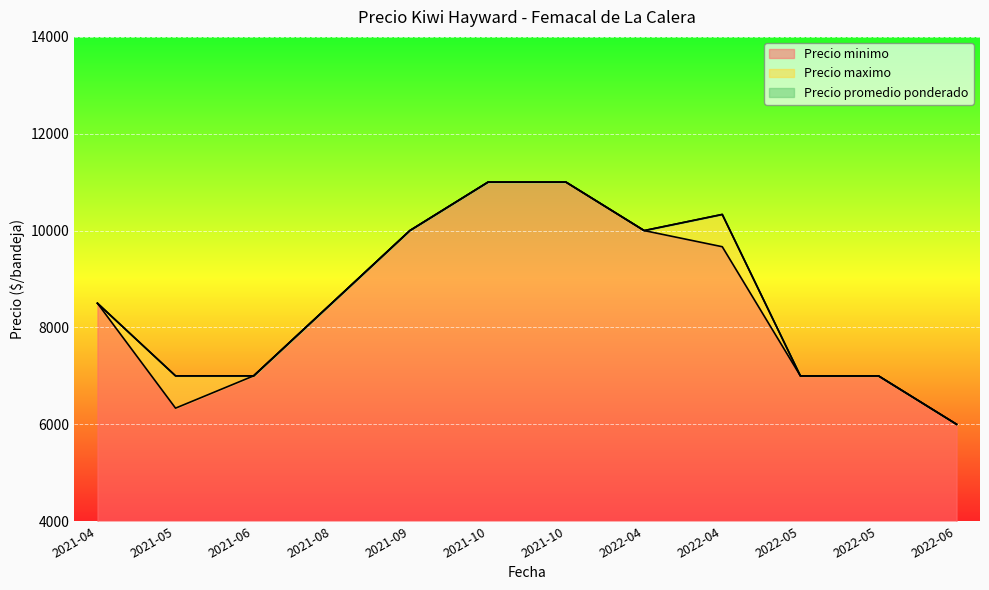

True or false: Precio minimo and Precio maximo intersect in this chart.

True